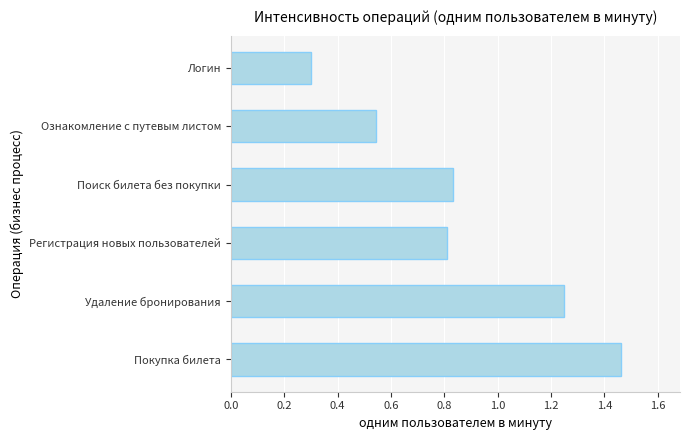

Which label corresponds to the smallest value in the chart?

Логин